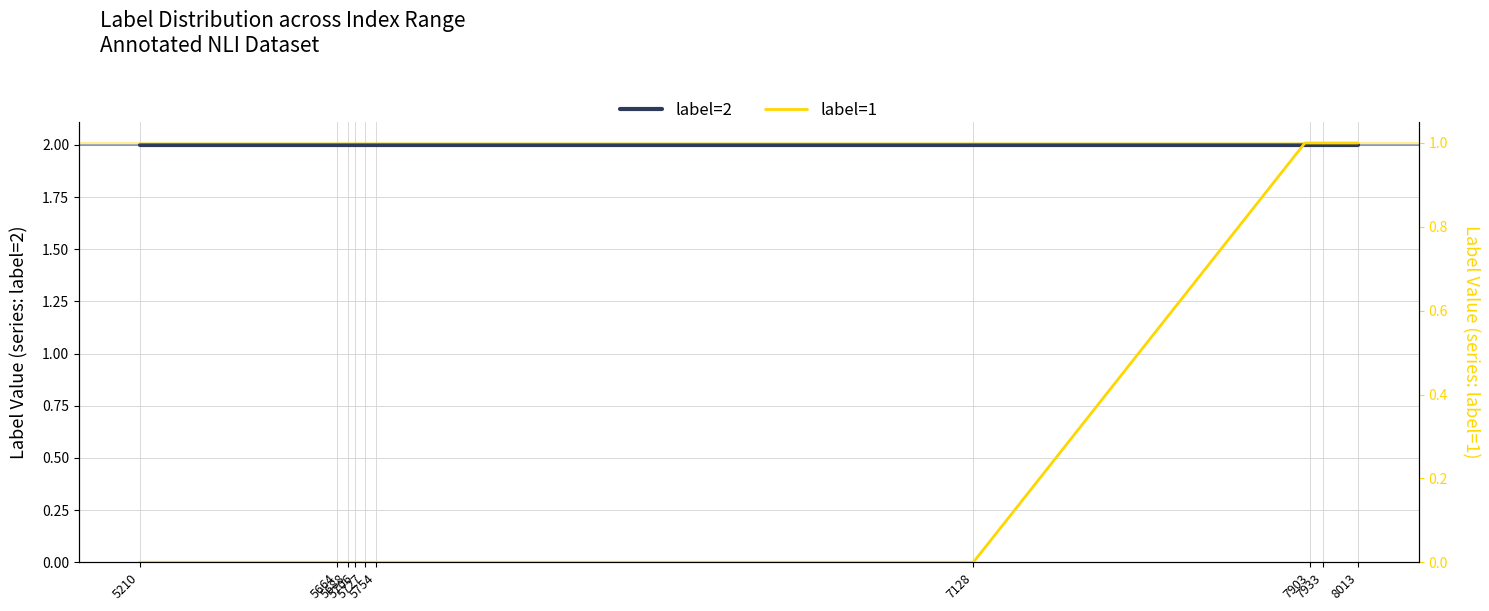

True or false: label=1 has more than 1 points higher than both neighbors.

False